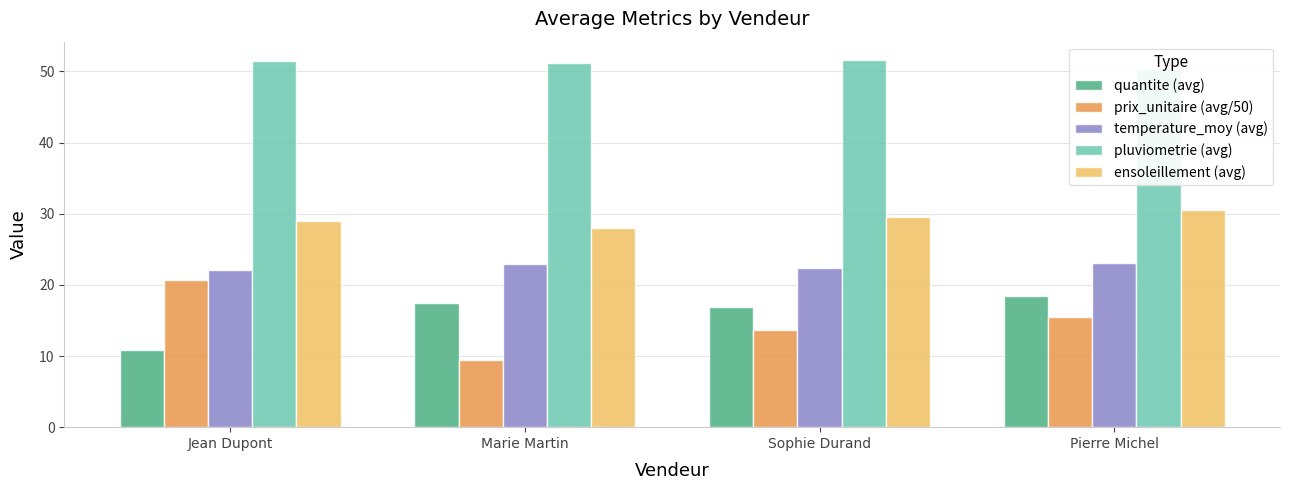

List the series in order of their peak value, highest first.

pluviometrie (avg), ensoleillement (avg), temperature_moy (avg), prix_unitaire (avg/50), quantite (avg)